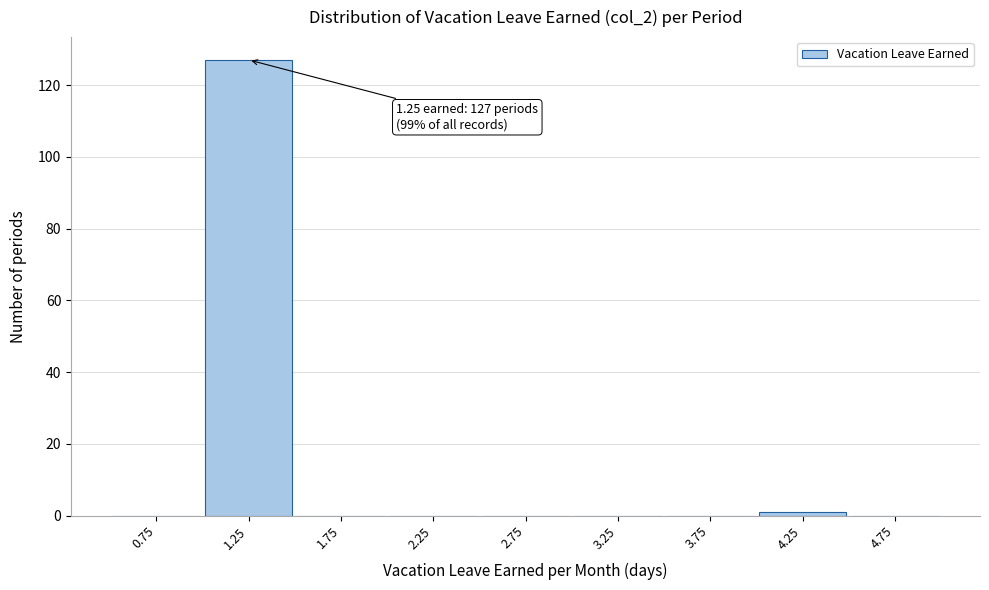

Over which range of the x-axis is the bar tallest?

1.0 to 1.5